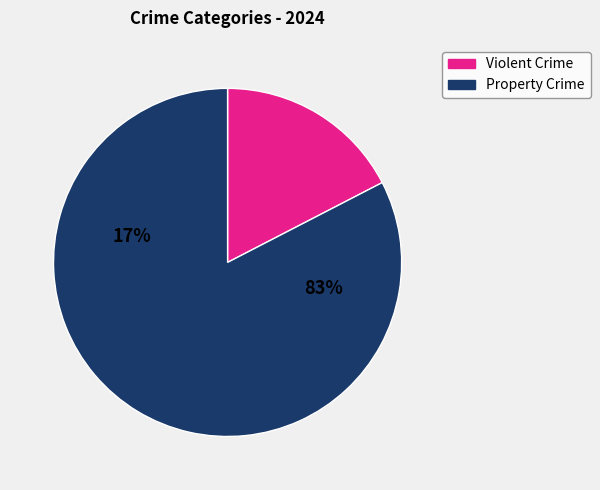

Does any single category account for the majority?

Yes